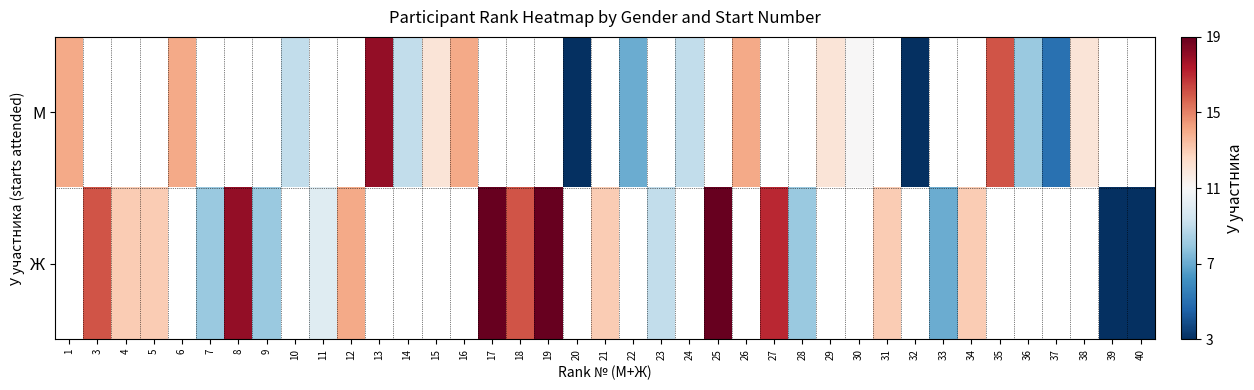

Which series has the widest spread of values?

М